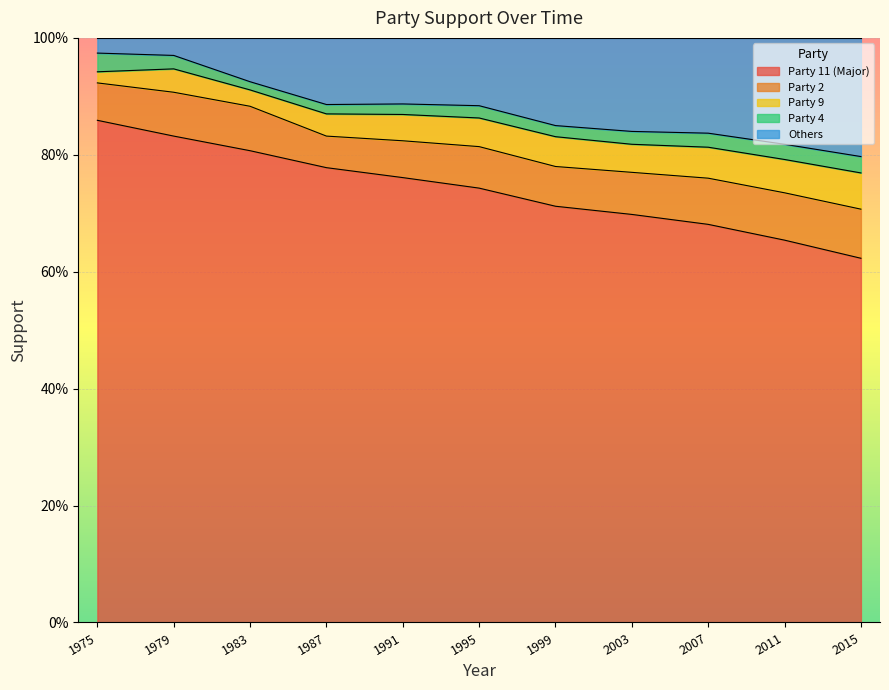

What is the sum of the Party 2 values at 2003 and 1983?

0.1